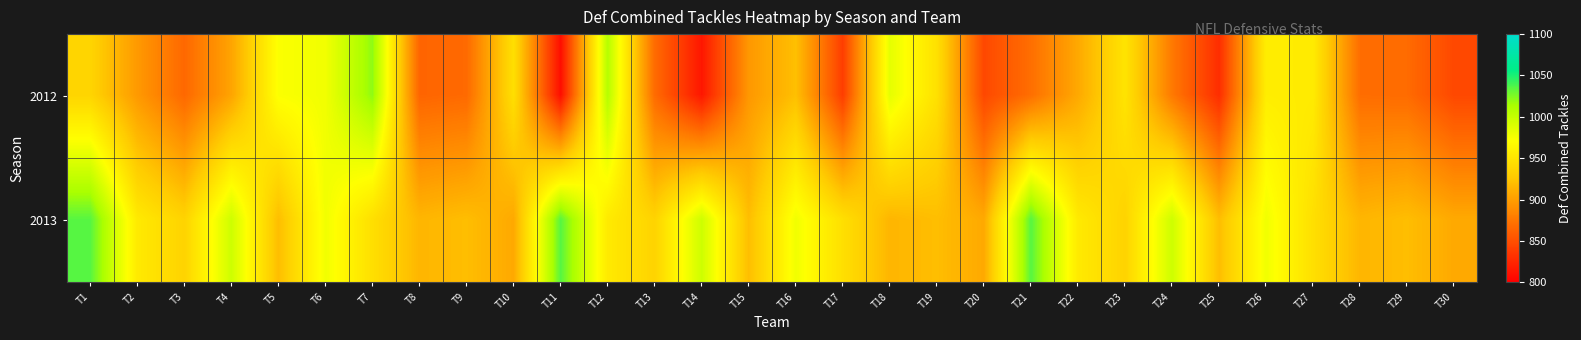

What is the greatest value displayed?

1035